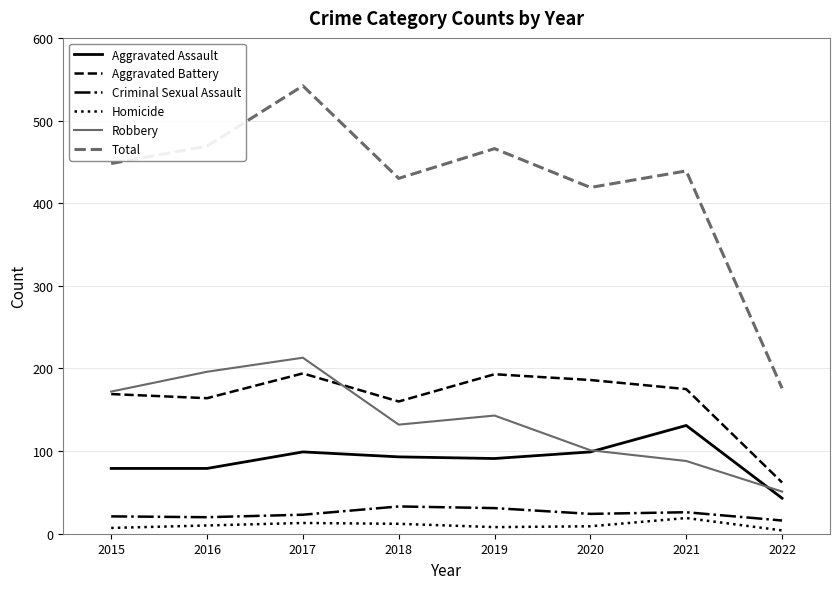

What is the difference between the Aggravated Assault values at 2022 and 2015?

36